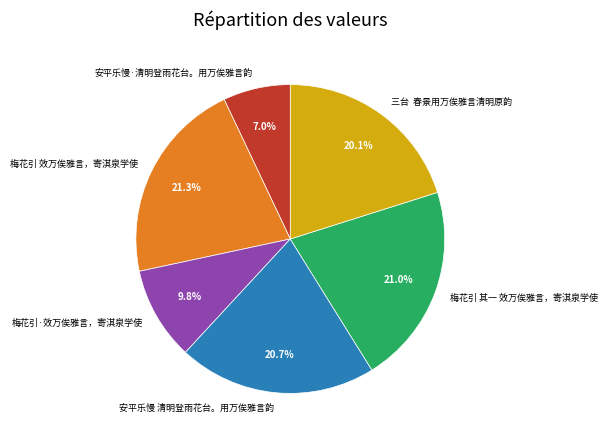

The 安平乐慢·清明登雨花台。用万俟雅言韵 slice represents 1% of the pie. True or false?

False